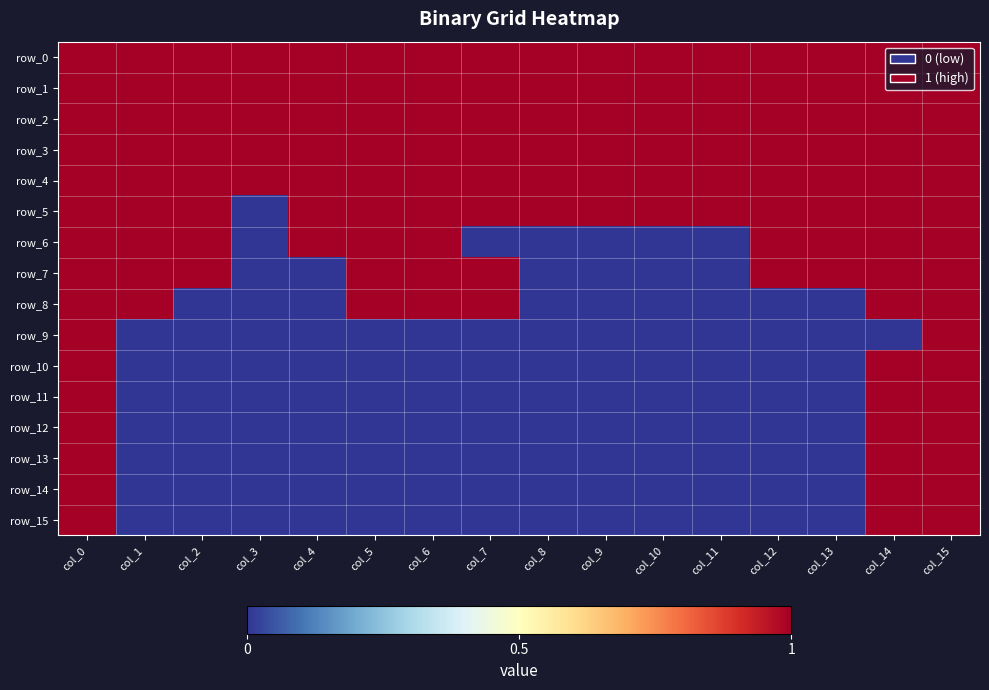

The value of row_7 at col_10 is 0. True or false?

True